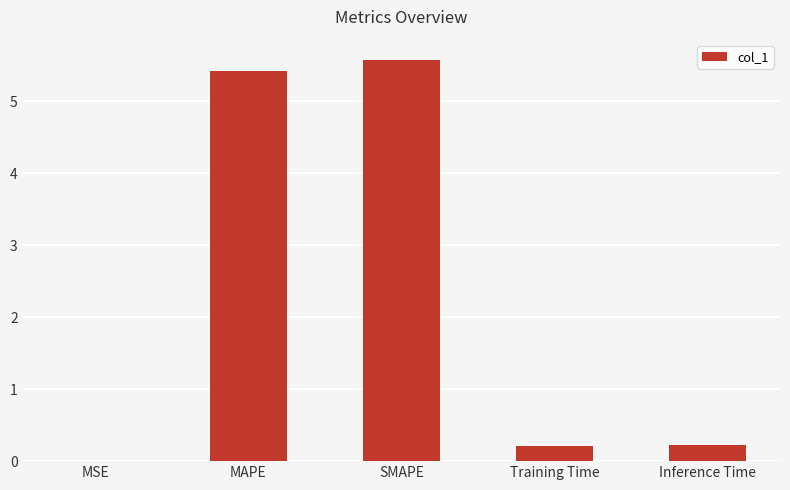

True or false: the data shows 5.4 at MAPE.

True